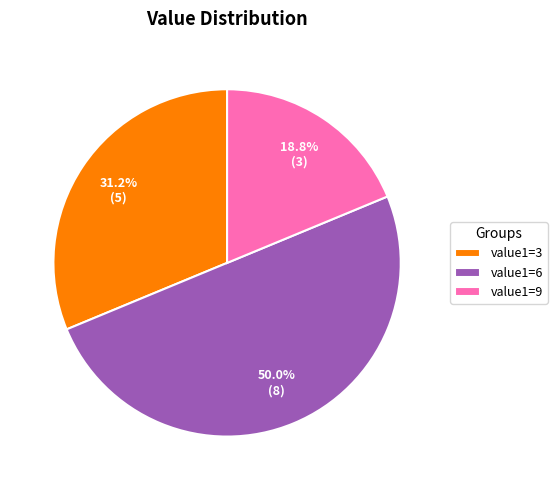

Which slice is the smallest?

value1=9